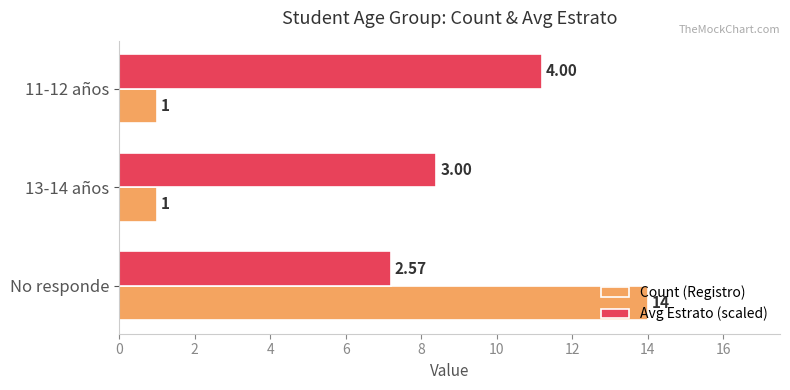

What is the smallest value displayed?

1.0